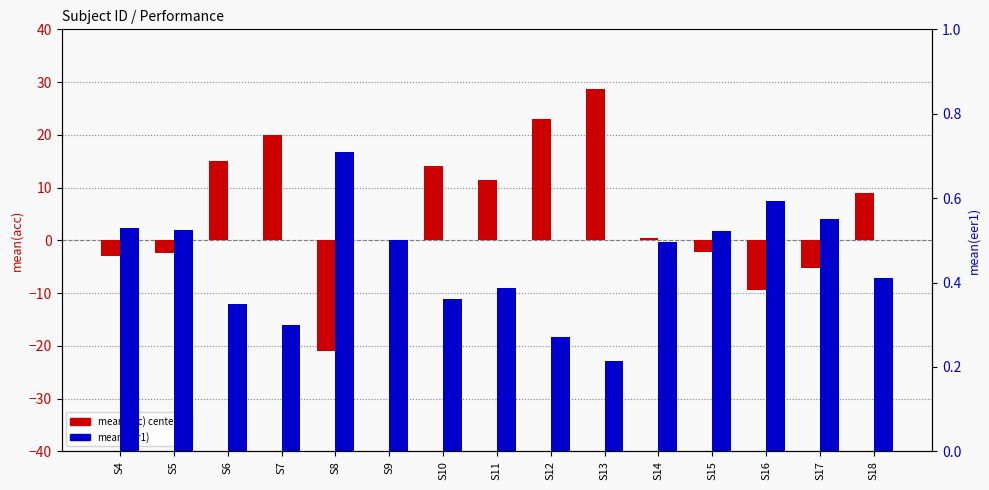

At which category is the sum across all series the highest?

S13